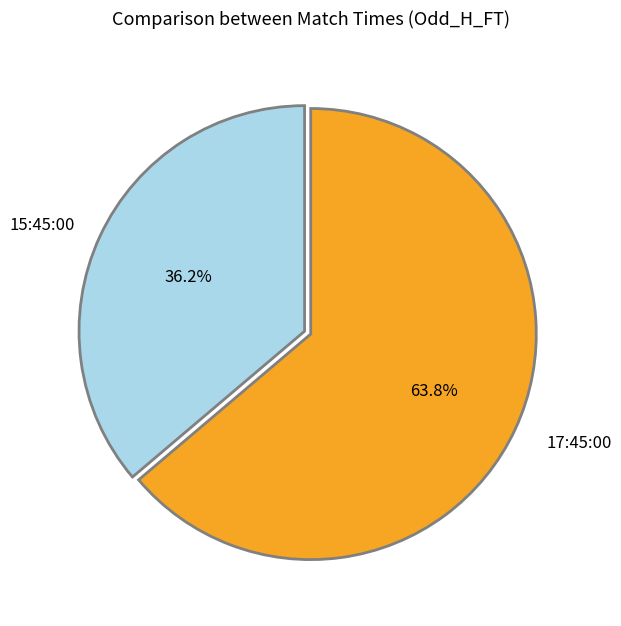

To the nearest percent, what portion does 17:45:00 represent?

64%